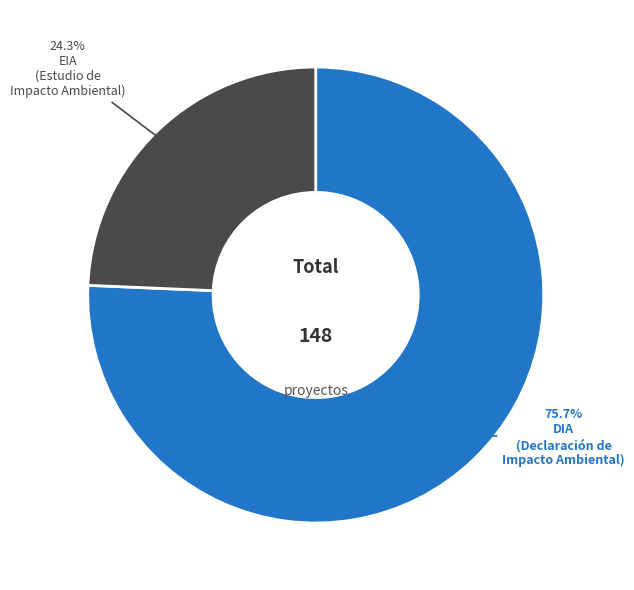

What is the majority slice?

DIA